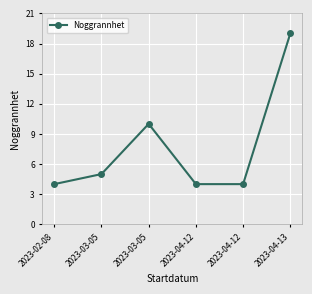

Does the chart have visible grid lines?

Yes